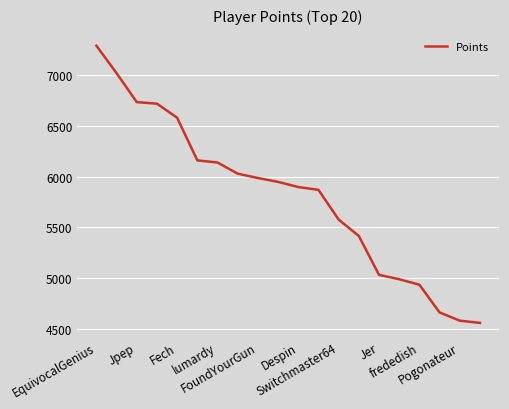

What is the difference between the maximum and minimum values?

2736